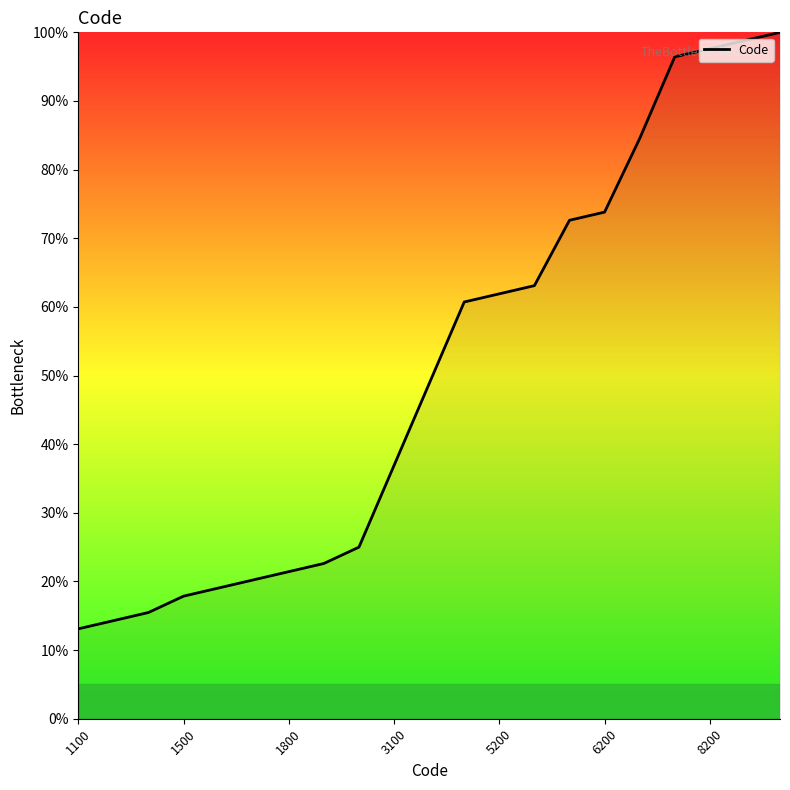

What is the smallest value displayed?

13.1